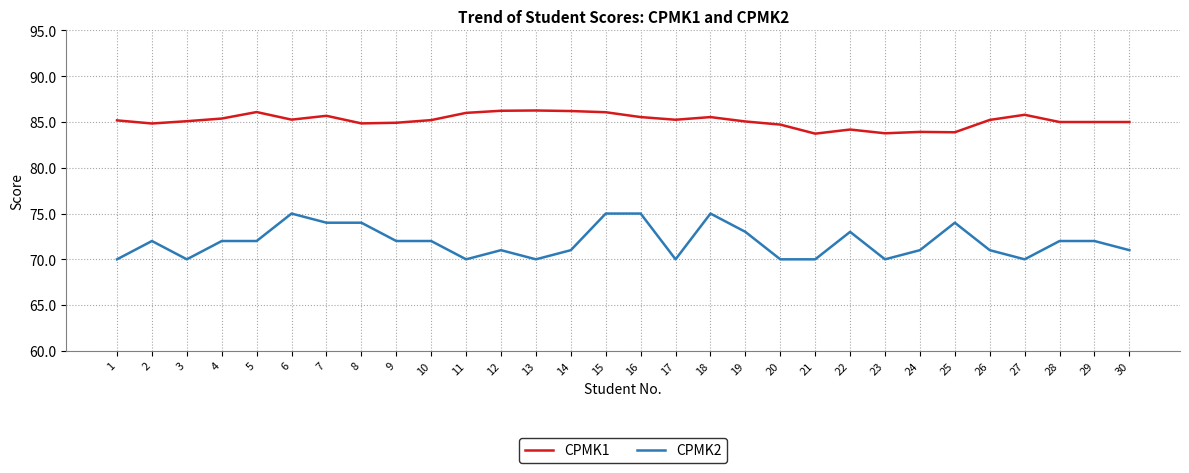

Rank the series by their maximum value, from highest to lowest.

CPMK1, CPMK2